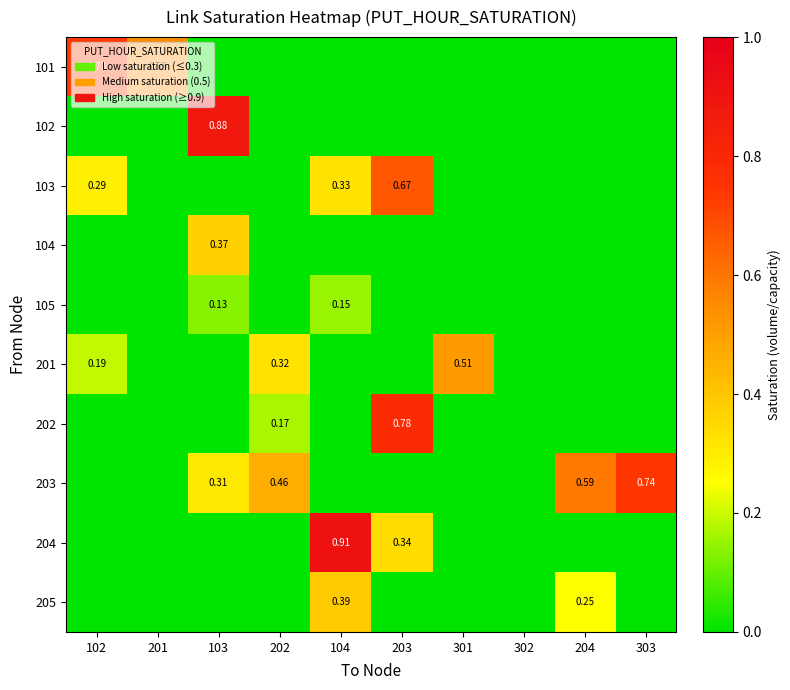

At which category does the chart reach its minimum across all series?

103